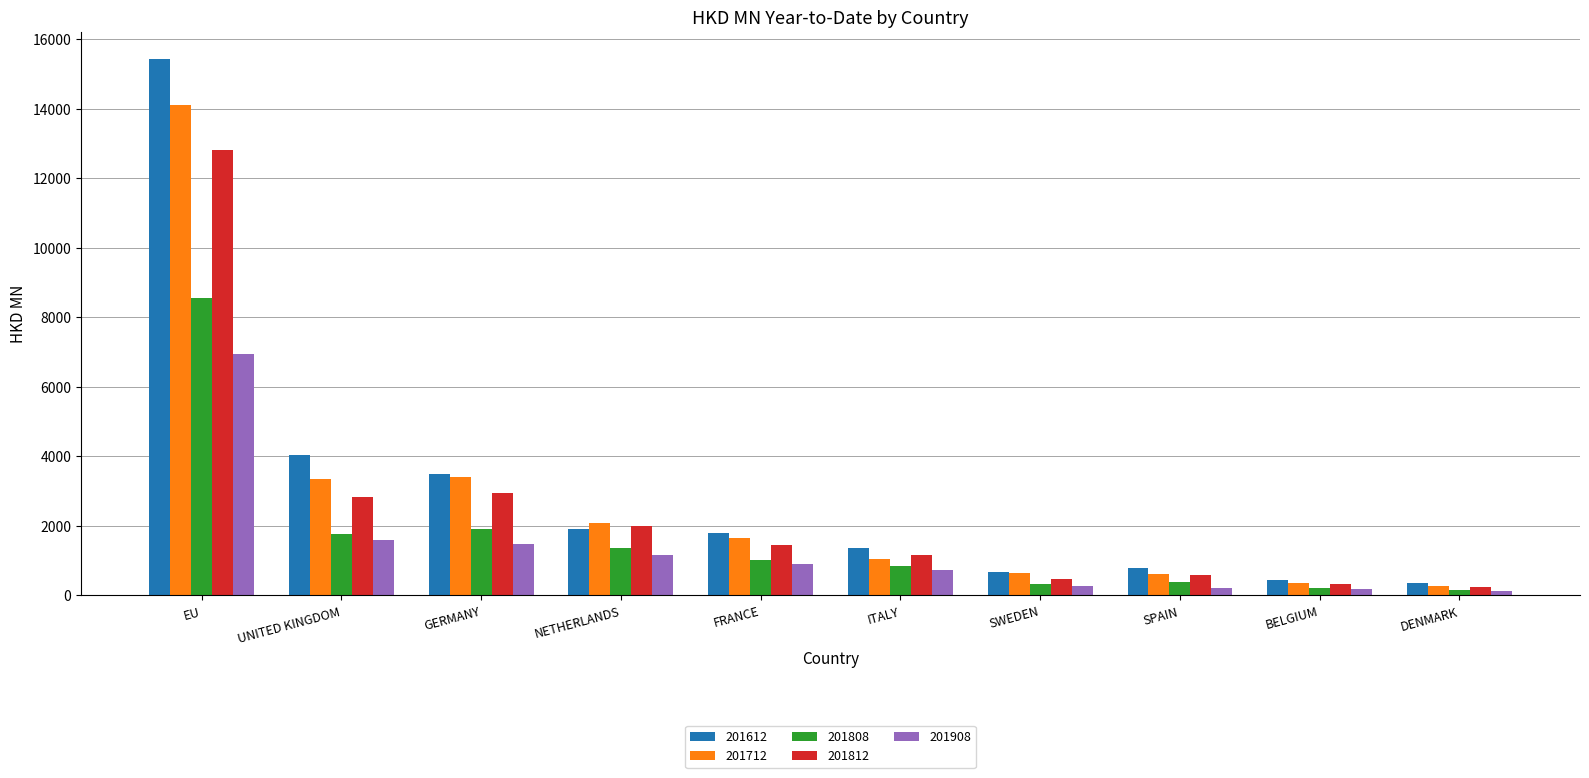

Which category has the highest value across all series?

EU